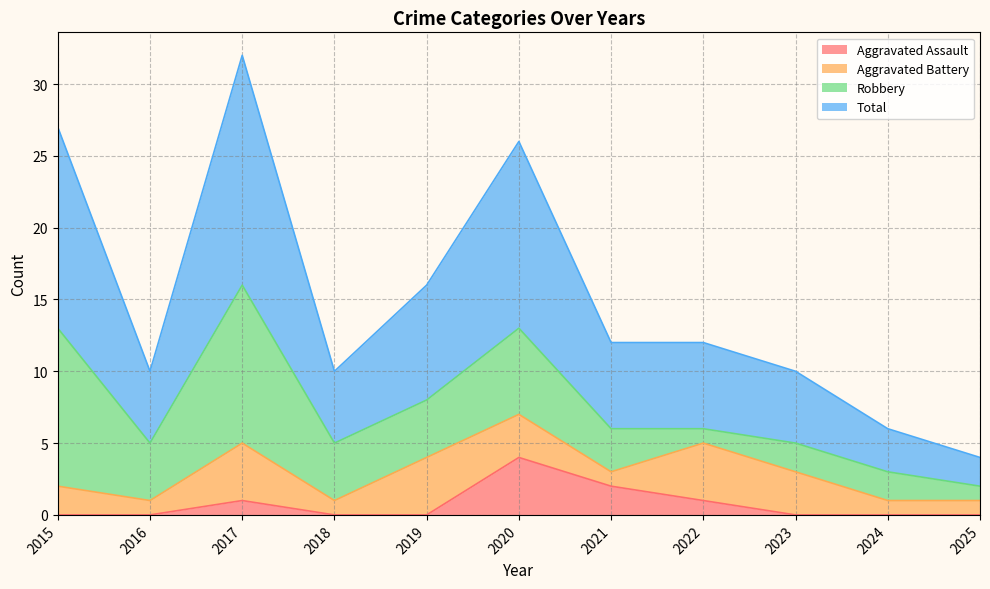

True or false: Aggravated Assault has a value of 0 at 2024.

True